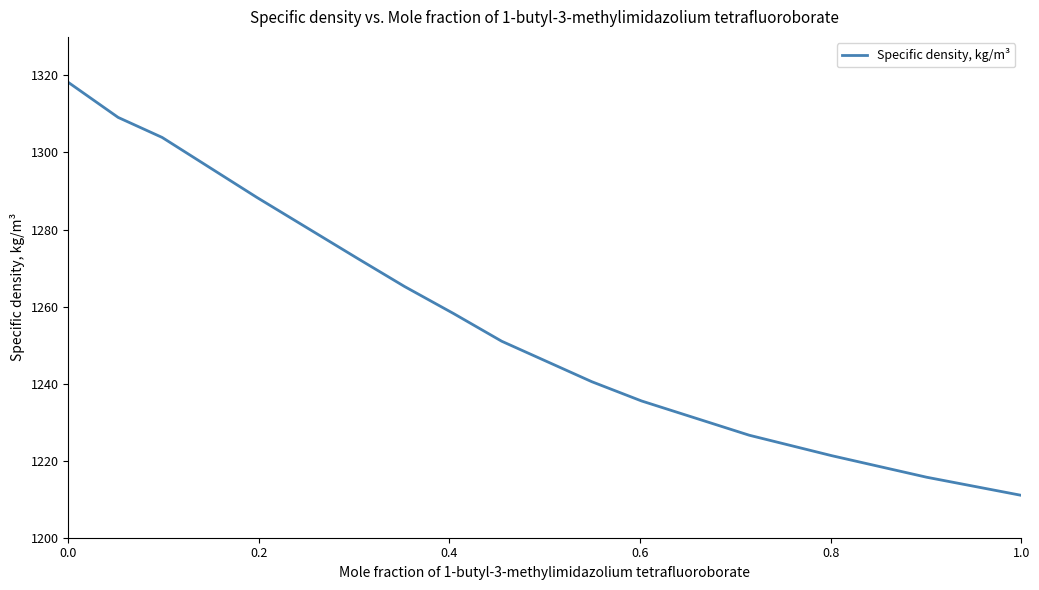

What is the maximum value shown in the chart?

1318.2